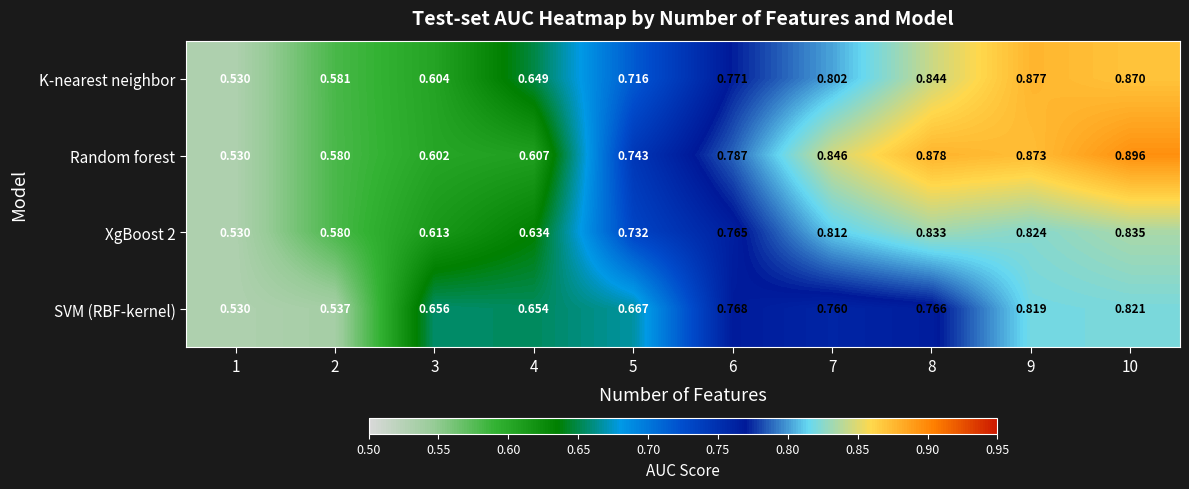

What is the total value across all series at 1?

2.1